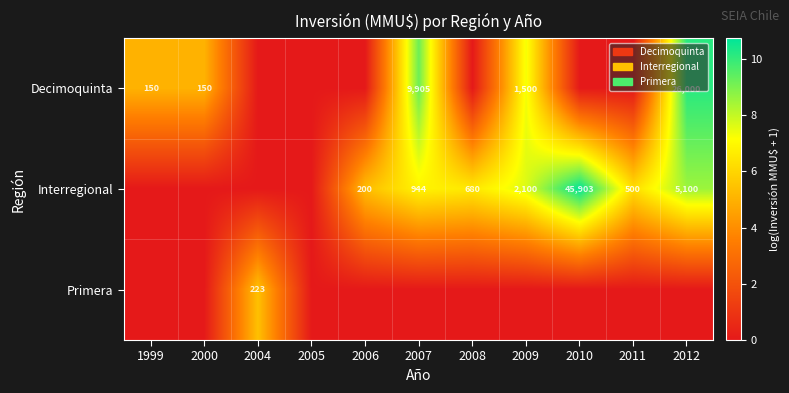

Is it true that Interregional equals 944 at 2007?

True